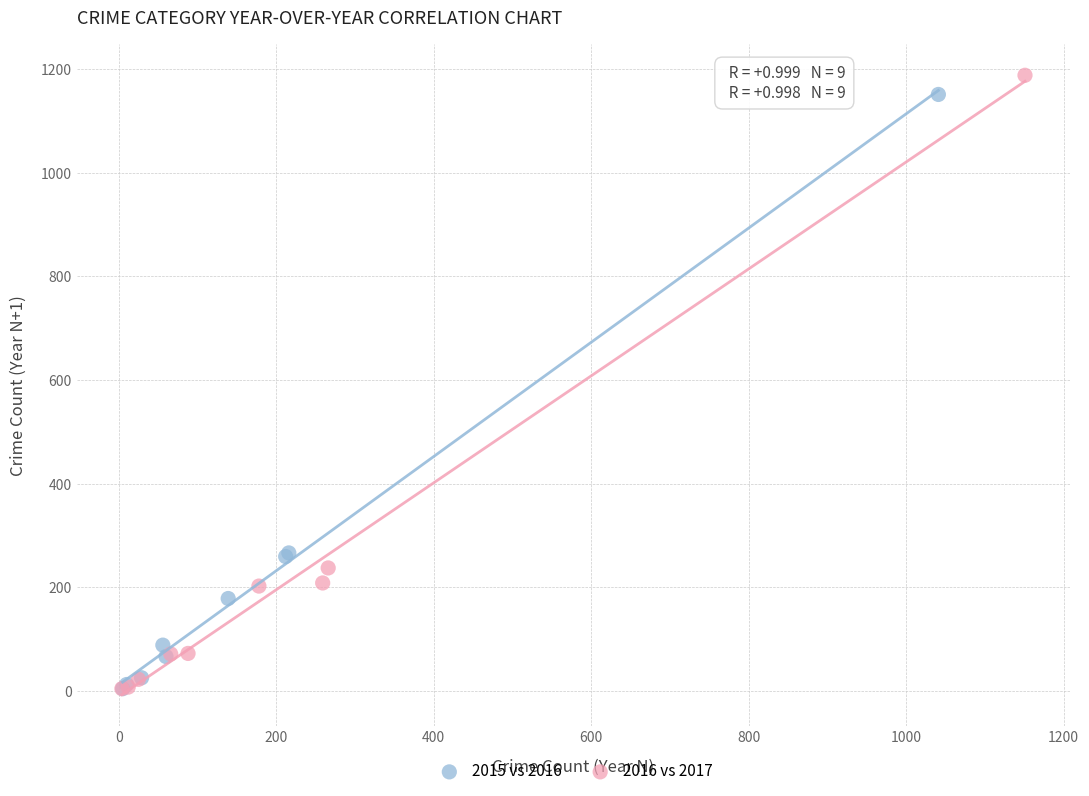

Which series has the largest Y range (max minus min)?

2016 vs 2017